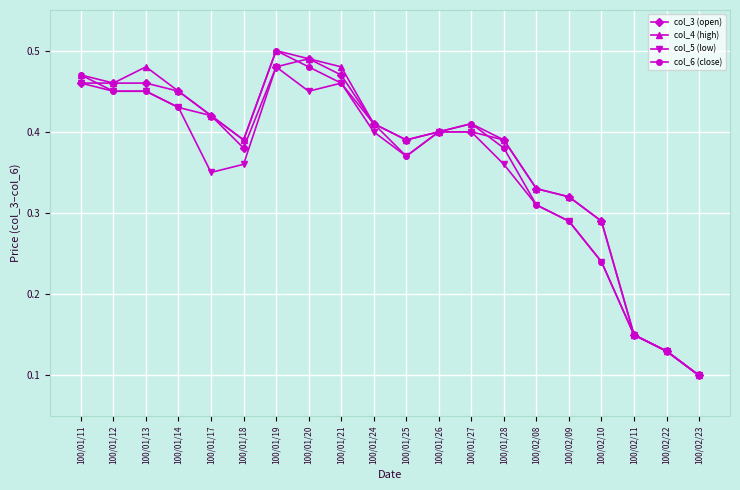

At which category is the sum across all series the highest?

100/01/19